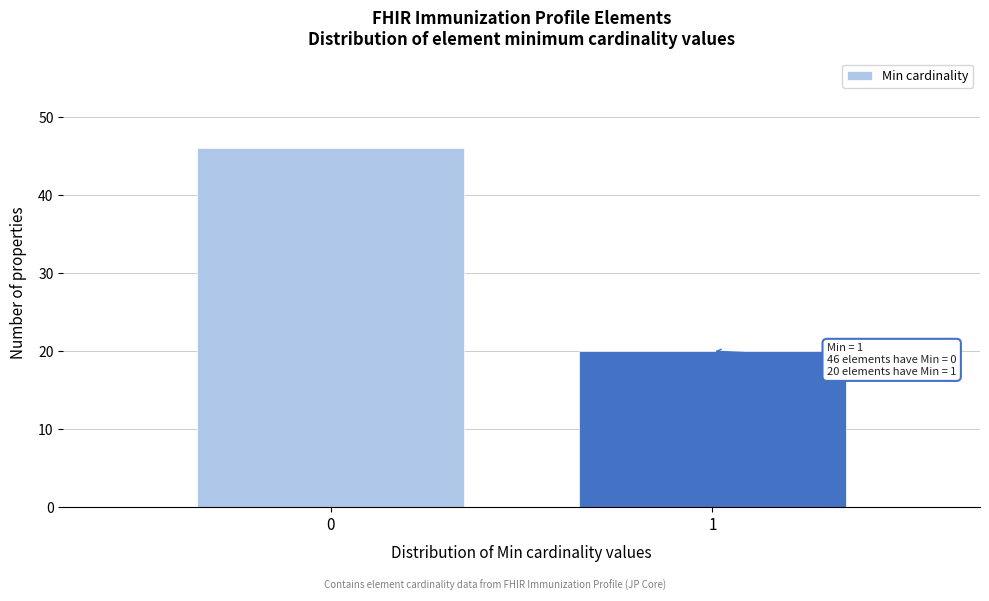

Reading left to right, transcribe all the data shown in this chart.

0=46	1=20